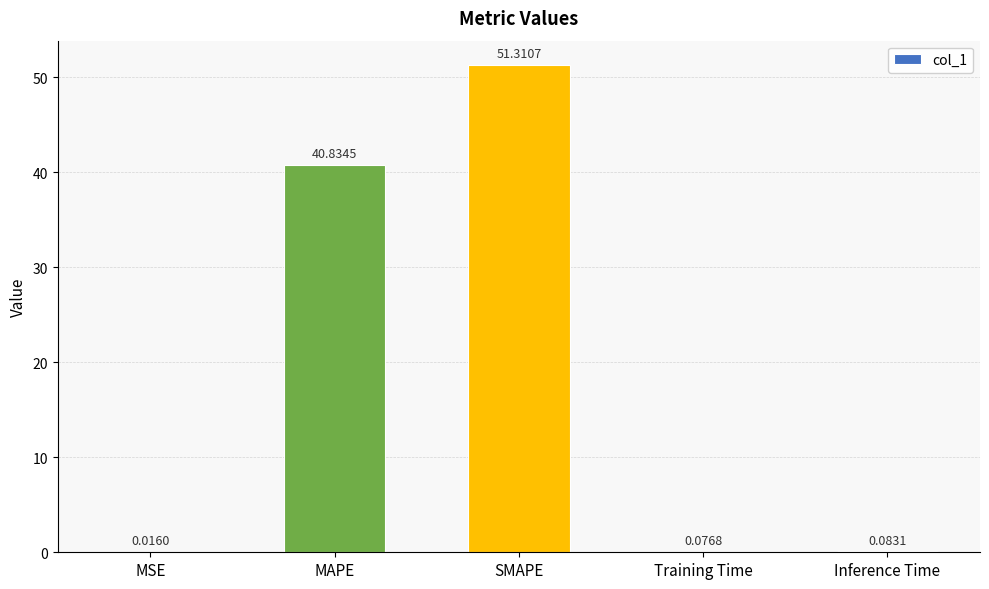

At which label is the value closest to 25?

MAPE